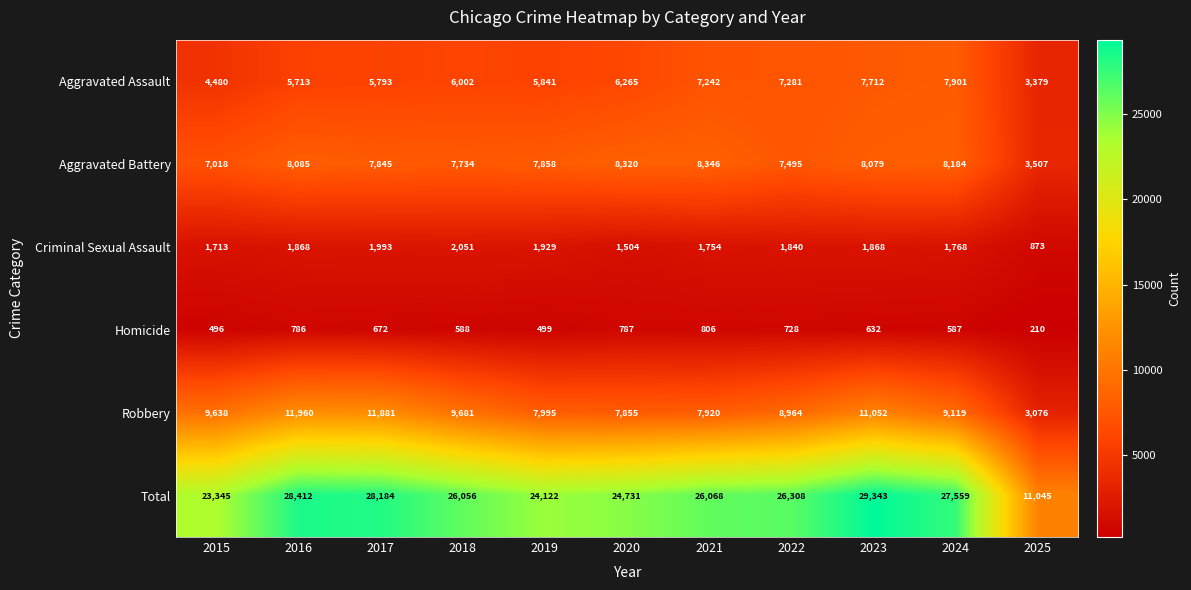

List the series in order of their peak value, highest first.

Total, Robbery, Aggravated Battery, Aggravated Assault, Criminal Sexual Assault, Homicide